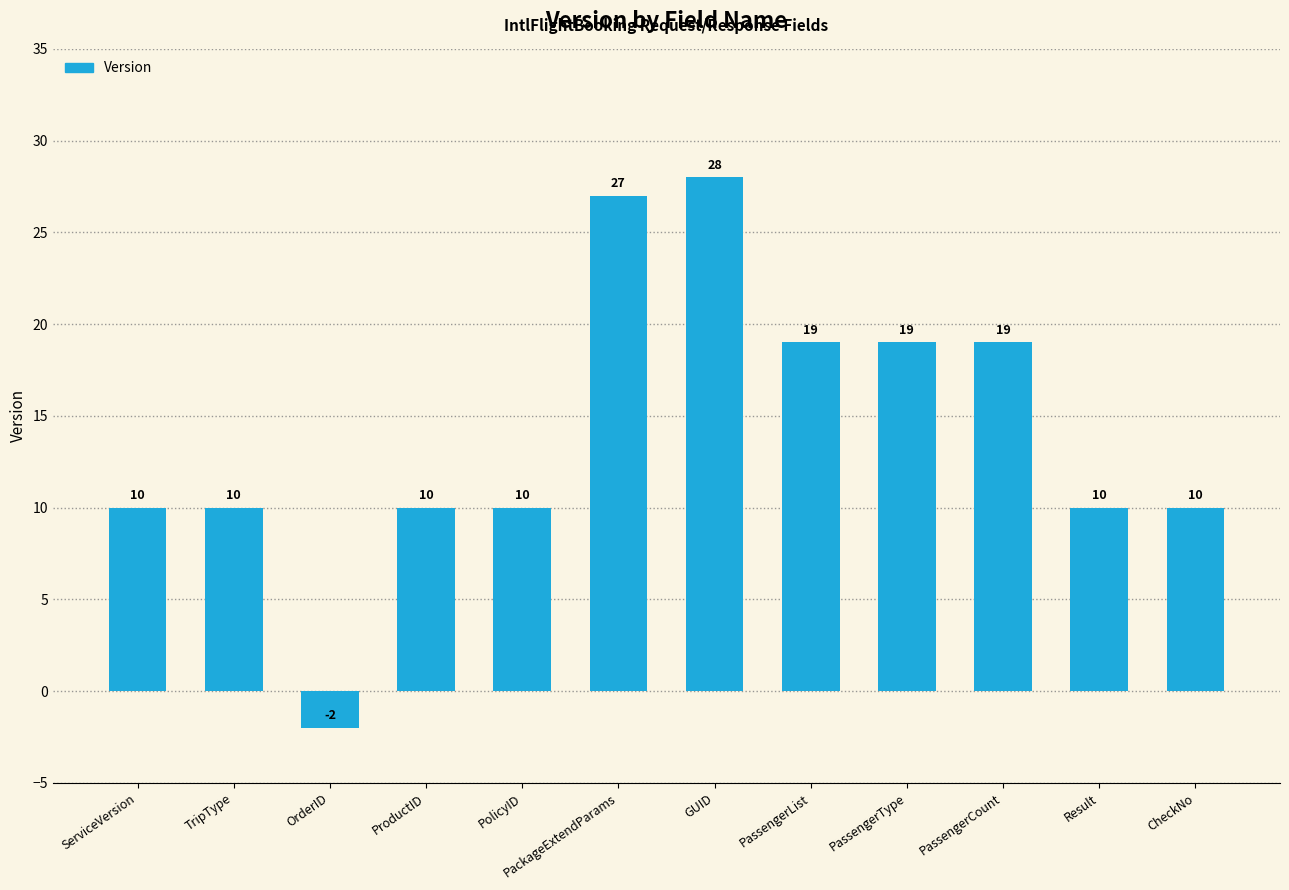

Is it true that the value at GUID is 14?

False